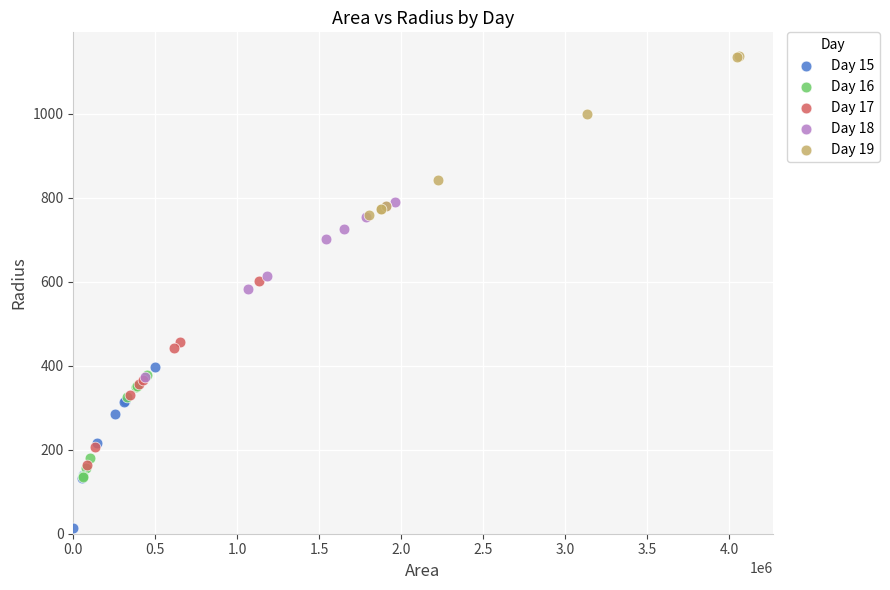

Which series contains the lowest Y value?

Day 15